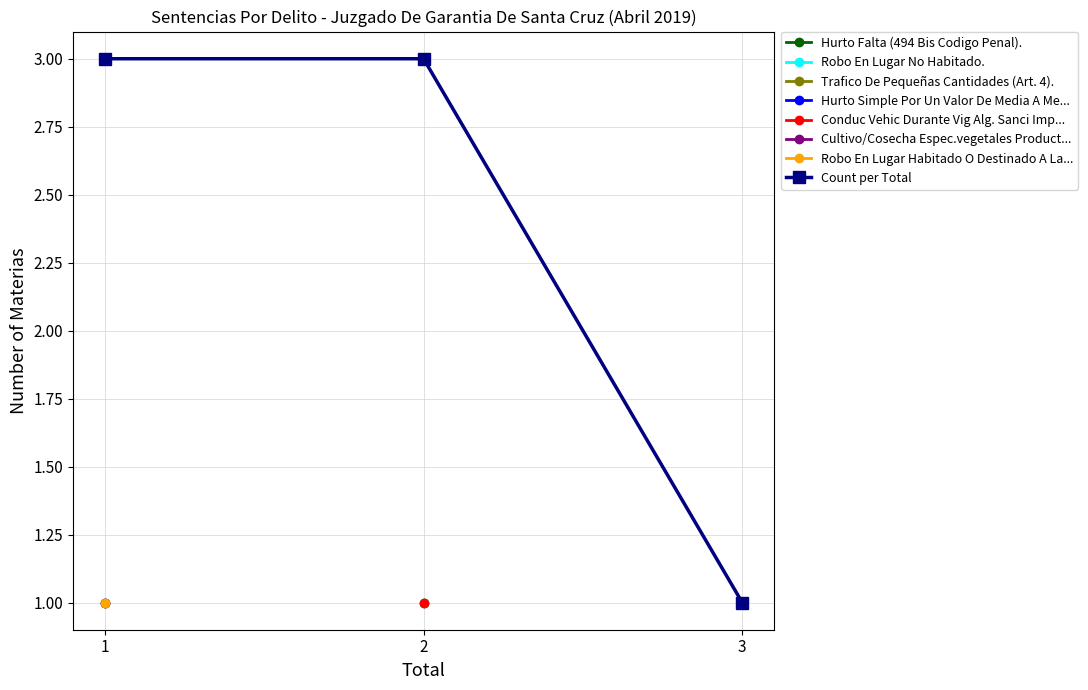

Reading left to right, extract all data points from this chart.

3	3	1